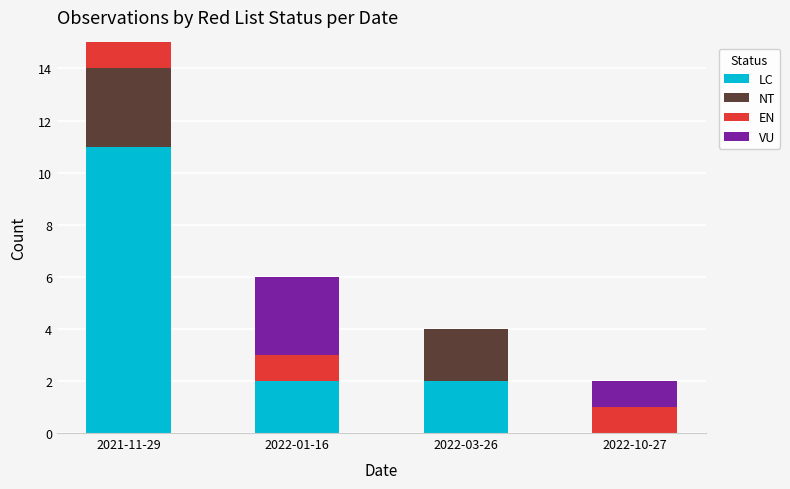

What are all the series names shown in the legend?

LC, NT, EN, VU